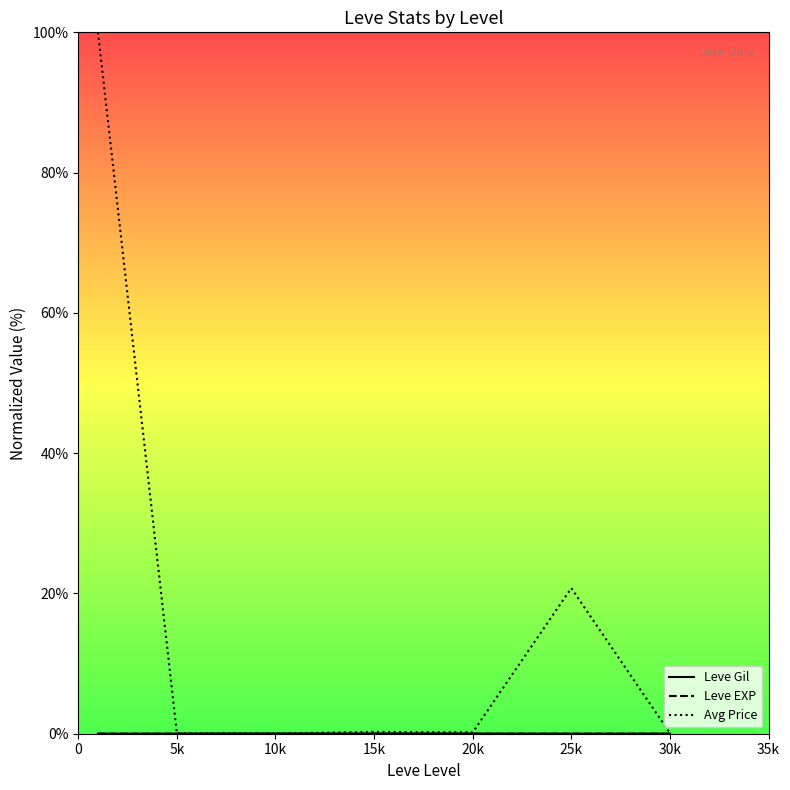

Where is the first local maximum for Leve EXP?

15k